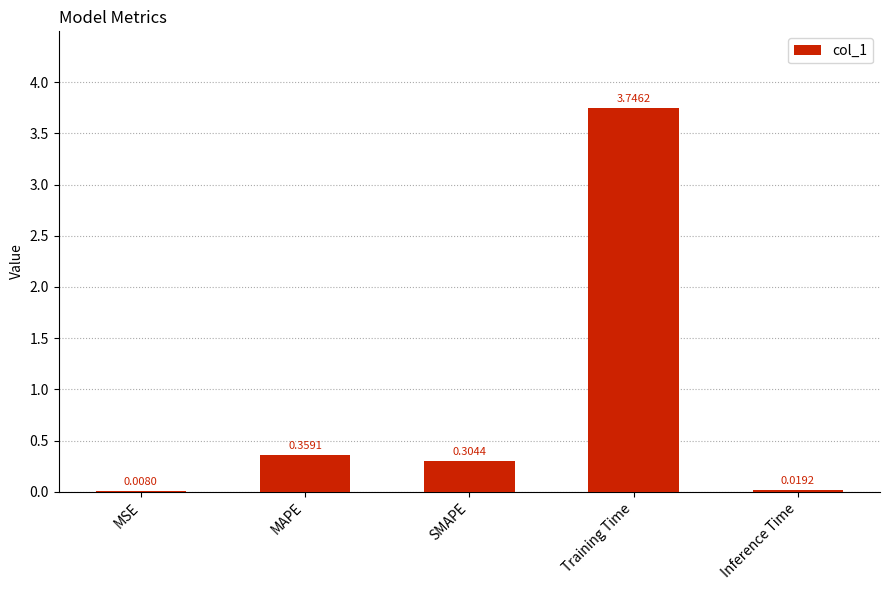

Where is the data nearest to the value 1?

MAPE